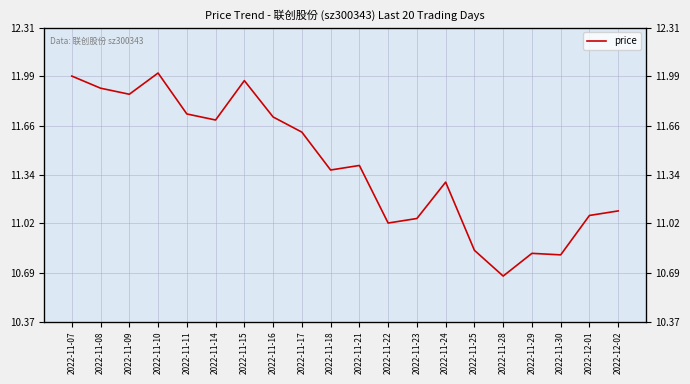

At which category does the data reach its first local peak?

2022-11-10